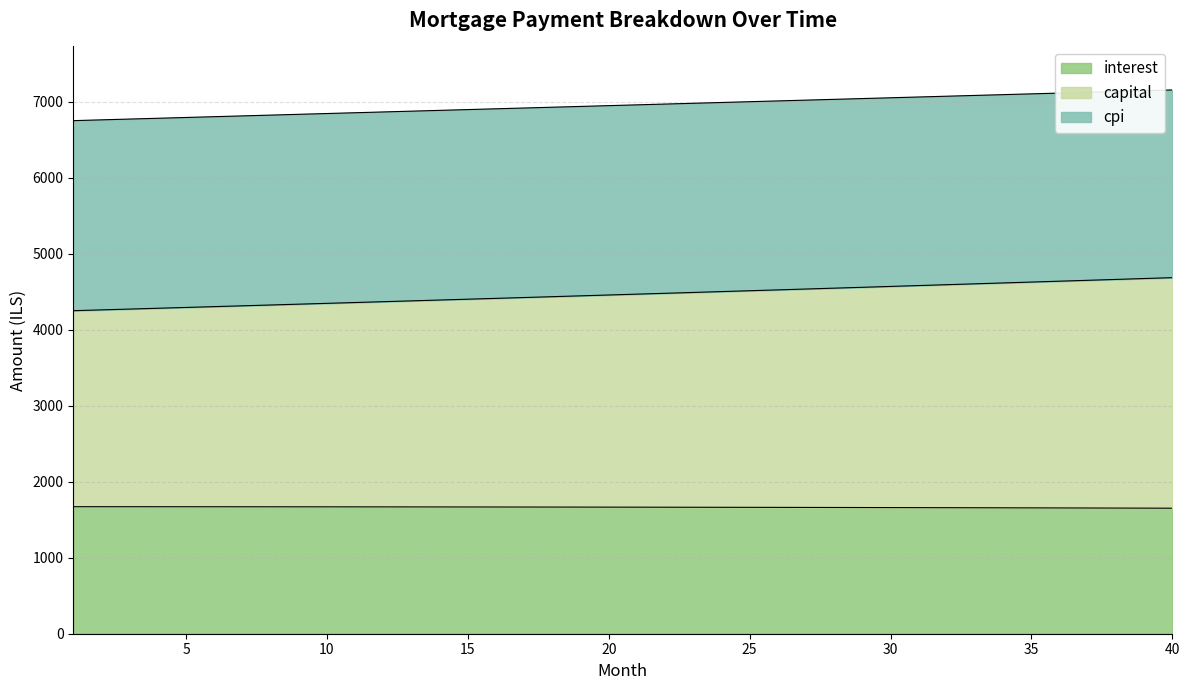

What is the difference between the maximum and minimum values in the capital series?

434.6